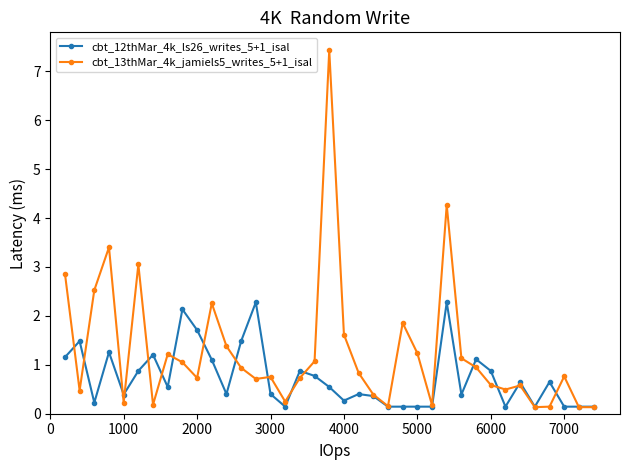

Which series has the largest range (max minus min)?

cbt_13thMar_4k_jamiels5_writes_5+1_isal